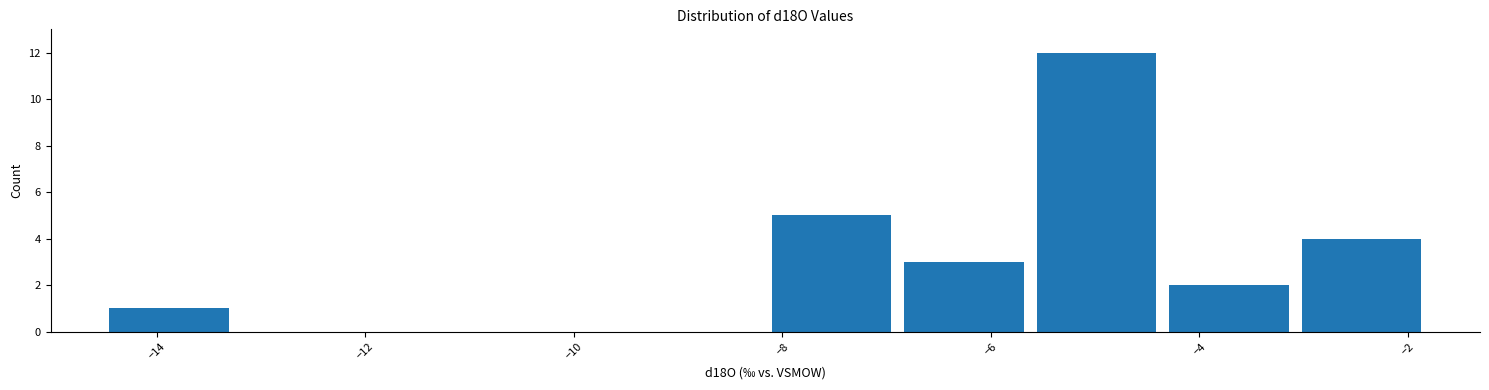

Reading left to right, list every bar in this chart as the range it spans on the x-axis followed by its height. Neither the bar edges nor the heights are printed on the chart, so give them approximately, as read against the axes.

-14.6 to -13.2: 1
-13.2 to -12.0: 0
-12.0 to -10.8: 0
-10.8 to -9.4: 0
-9.4 to -8.2: 0
-8.2 to -6.8: 5
-6.8 to -5.6: 3
-5.6 to -4.4: 12
-4.4 to -3.0: 2
-3.0 to -1.8: 4